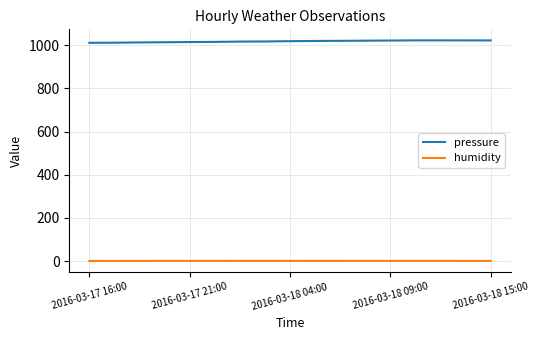

True or false: pressure and humidity cross at least once.

False